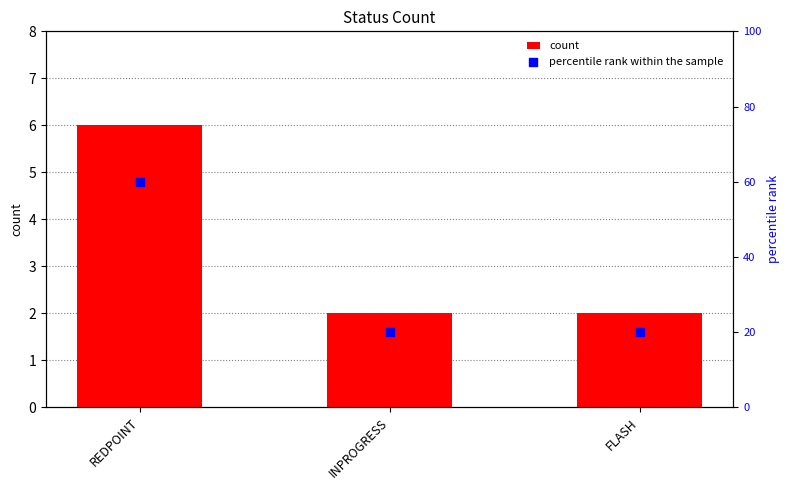

At which category is the sum across all series the highest?

REDPOINT